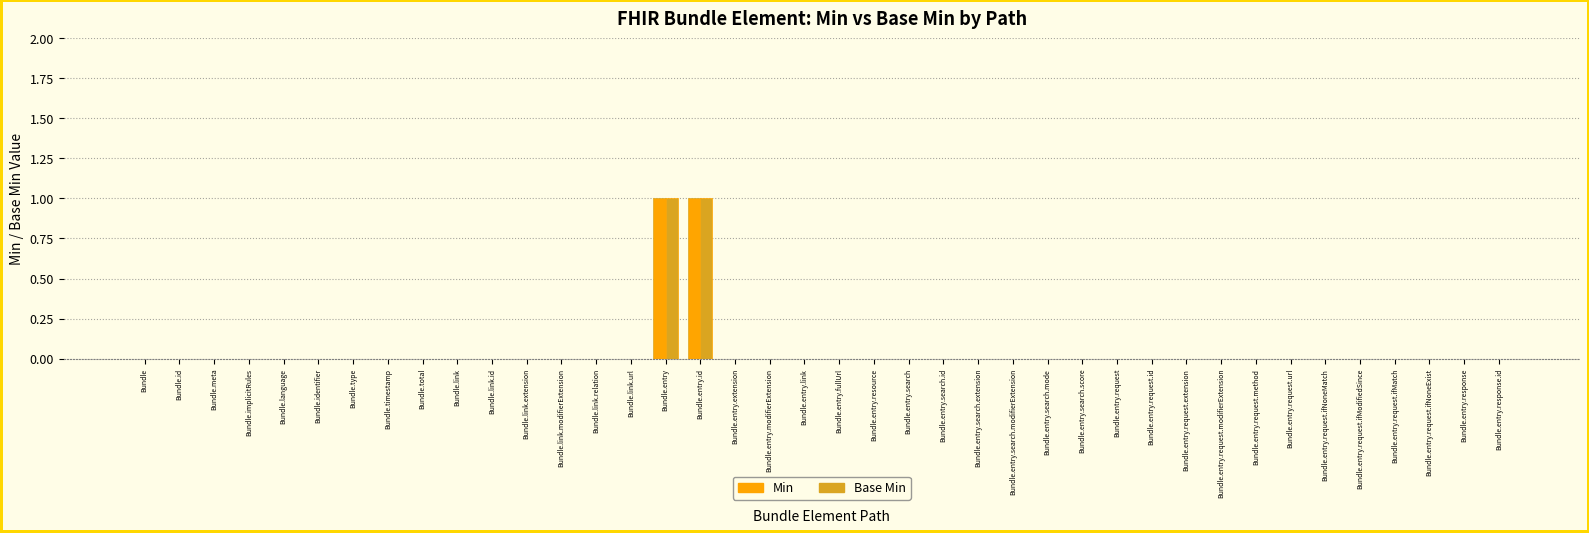

Is it true that Base Min equals 0 at Bundle.link.id?

True